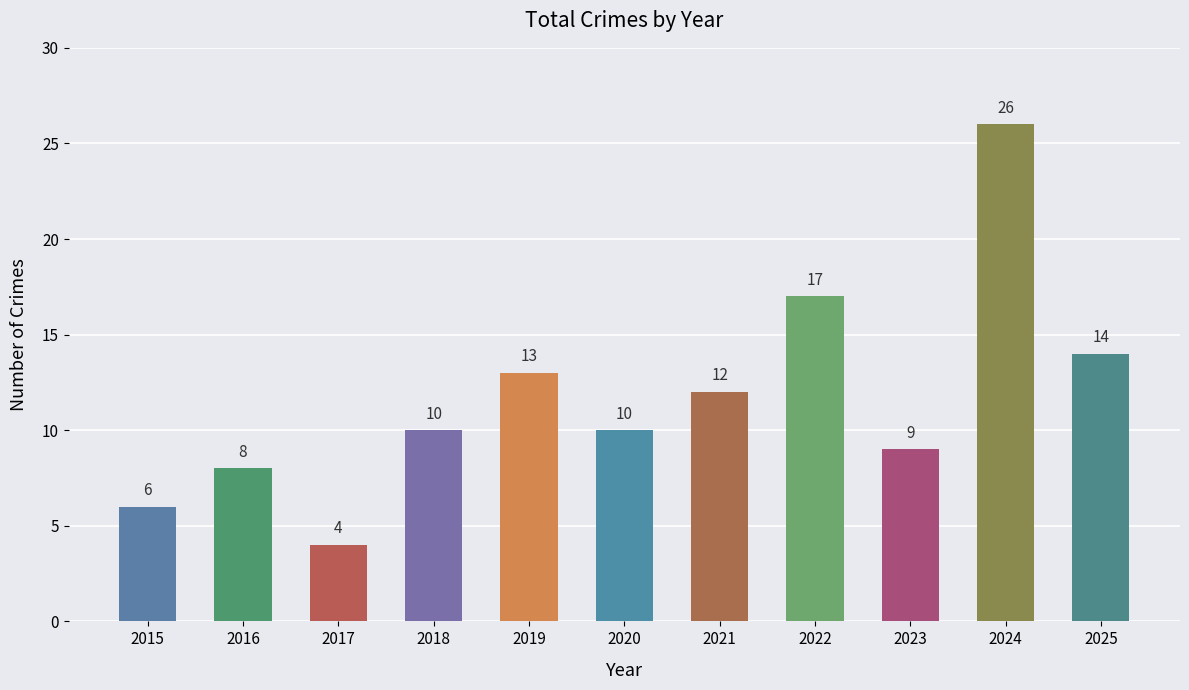

Read the value at 2022.

17